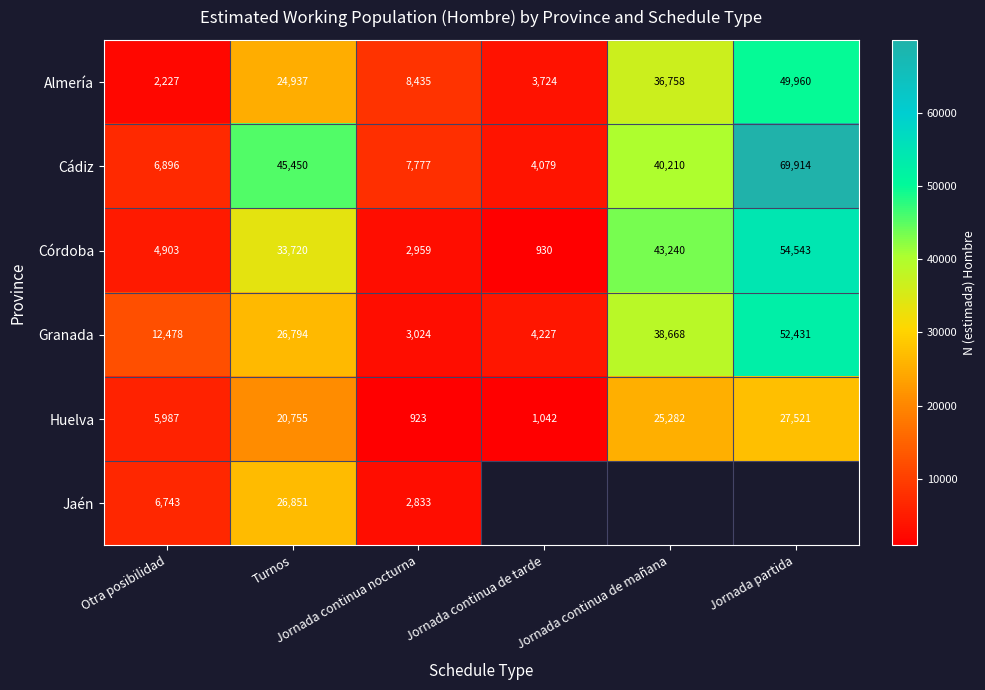

What is the spread (max minus min) of values at Jornada partida?

42393.0